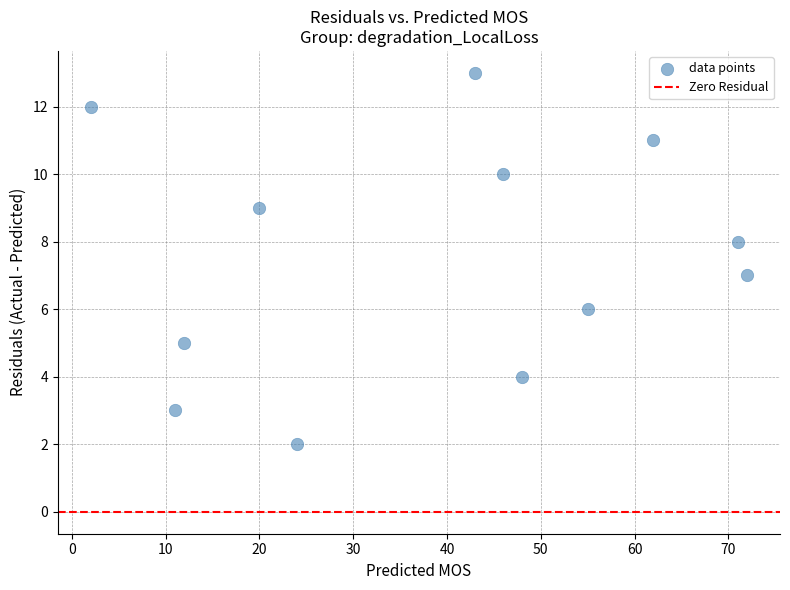

What is the average Y value?

8